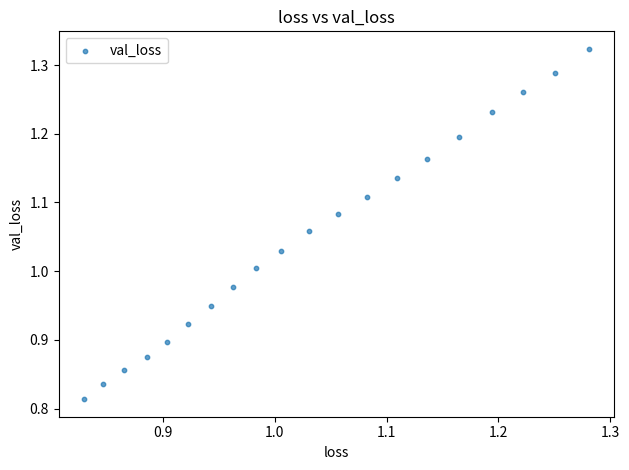

What is the range of X values (max minus min)?

0.5